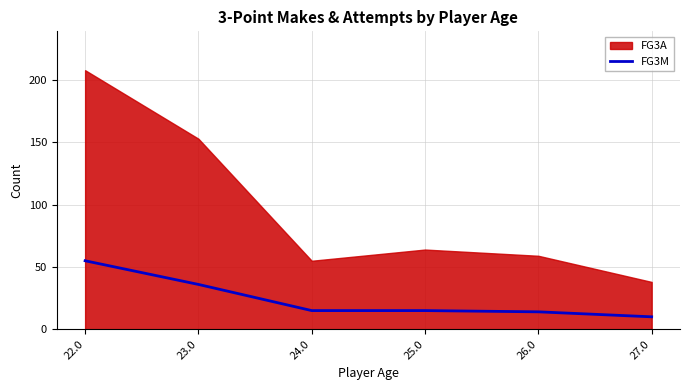

True or false: the data shows 15 at 24.0.

True